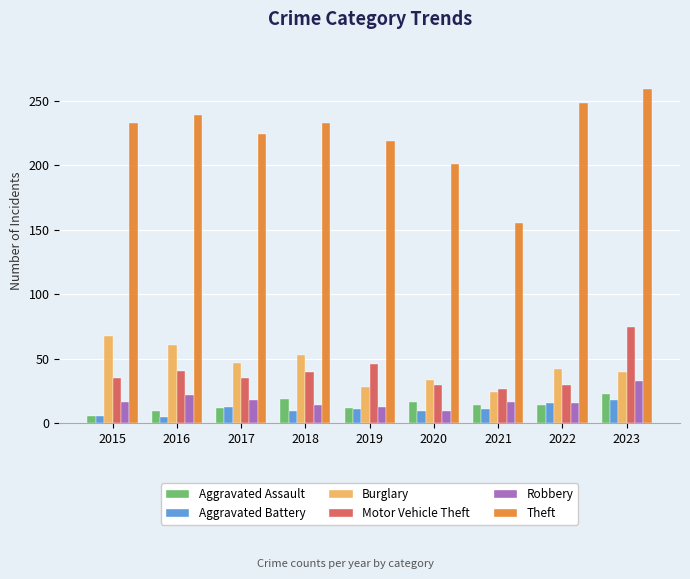

Count the number of categories in the chart.

9